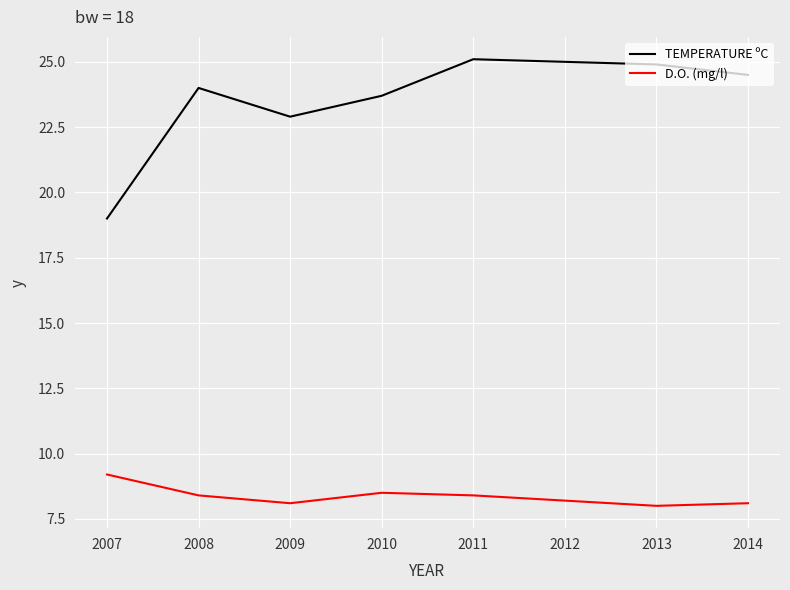

What are all the series names shown in the legend?

TEMPERATURE ºC, D.O. (mg/l)